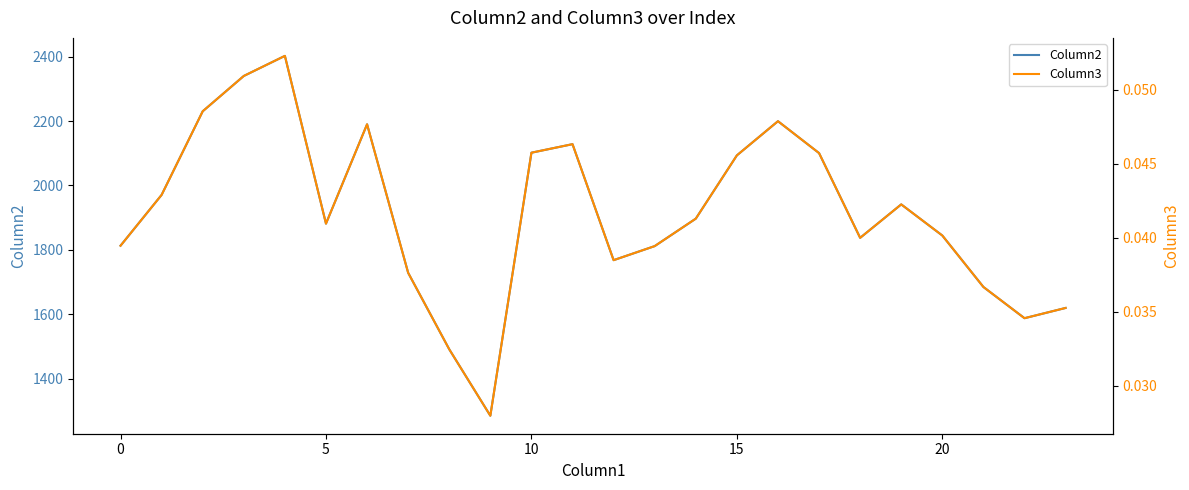

Between 23 and 12, which is larger?

12